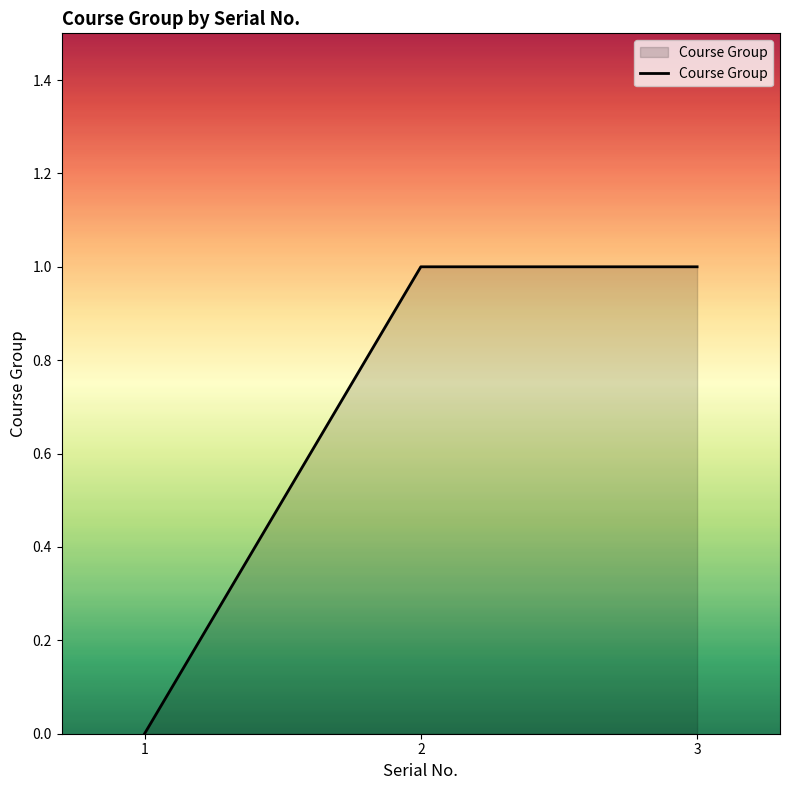

True or false: the data shows 0 at 2.

False